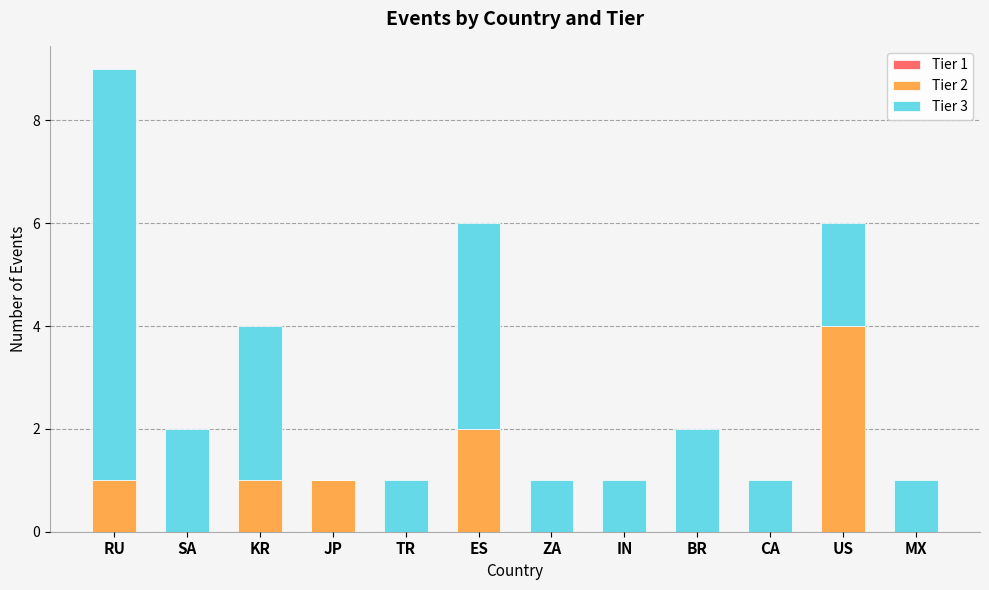

Reading left to right, list the values for the Tier 2 series.

RU=1	SA=0	KR=1	JP=1	TR=0	ES=2	ZA=0	IN=0	BR=0	CA=0	US=4	MX=0